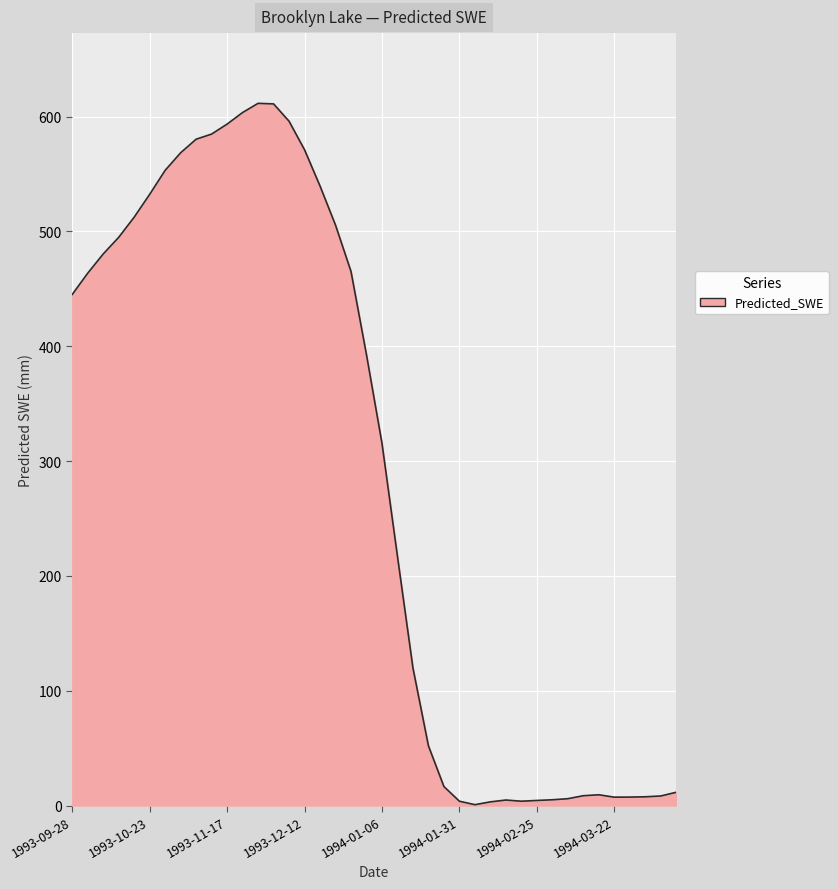

What is the difference between the maximum and minimum values?

610.9